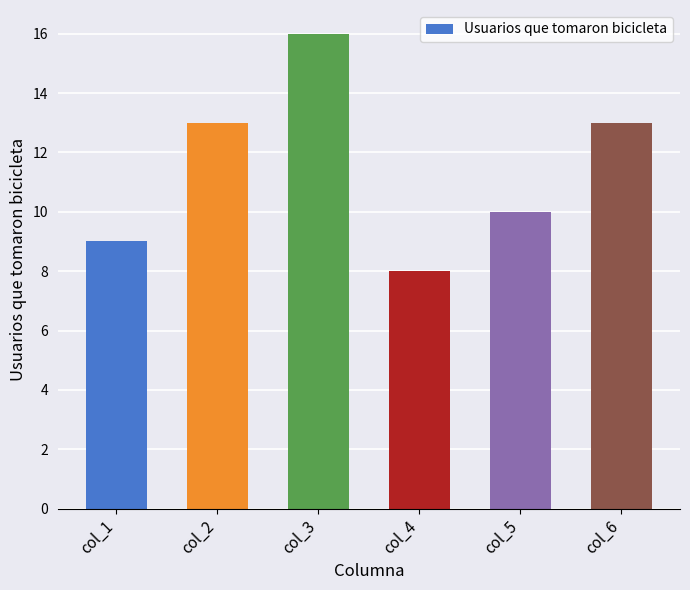

True or false: the data shows 27 at col_3.

False